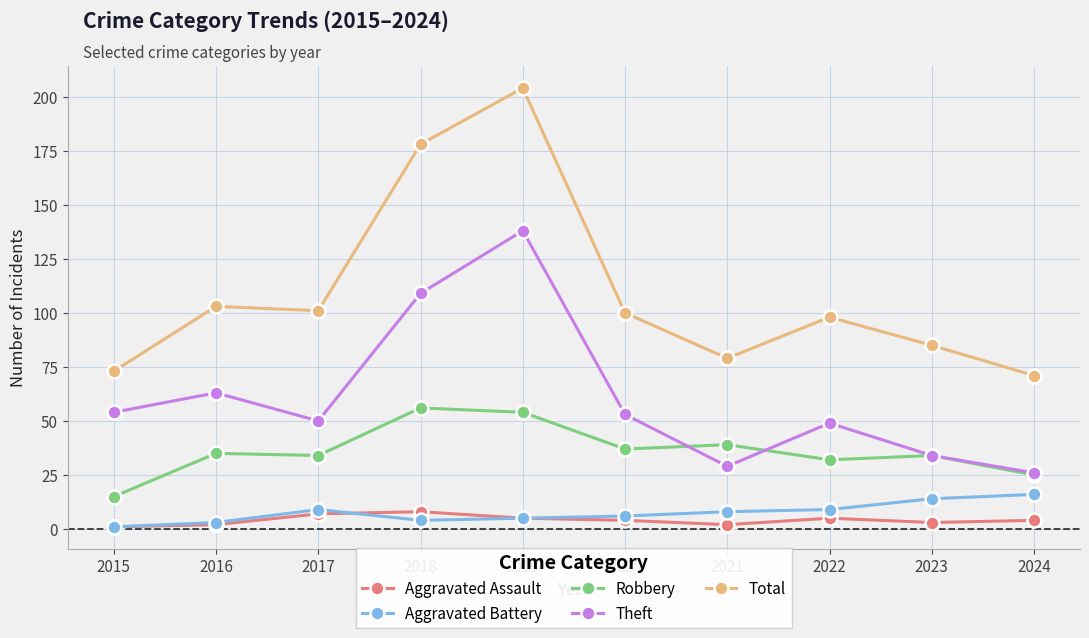

Which category has the highest value in the Total series?

2019